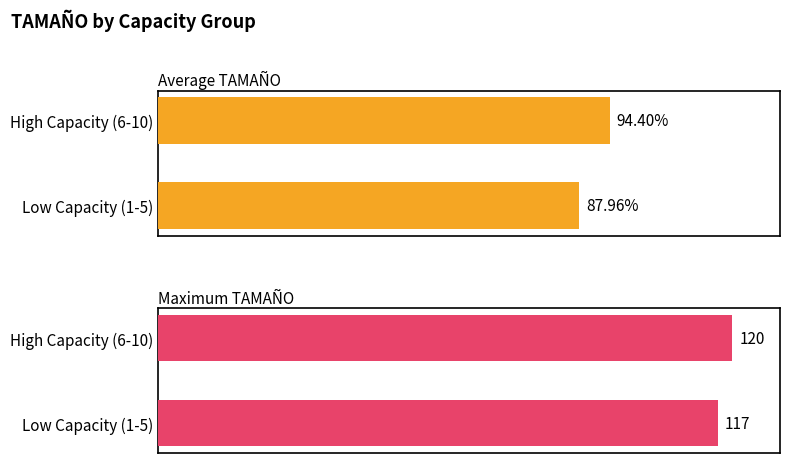

Reading right to left, transcribe all the data shown in this chart.

Average TAMAÑO: 94.4	88.0
Maximum TAMAÑO: 120.0	117.0